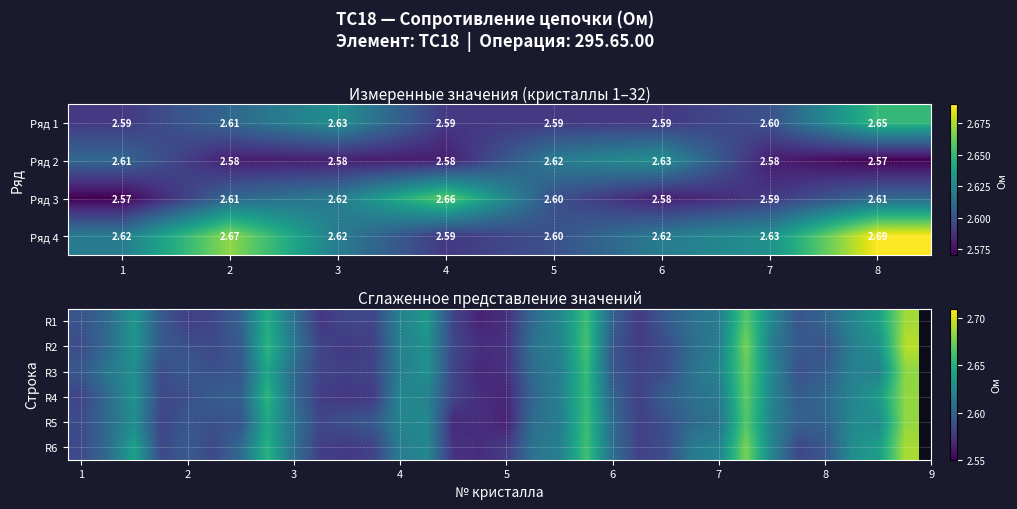

How many distinct data groups are displayed?

6